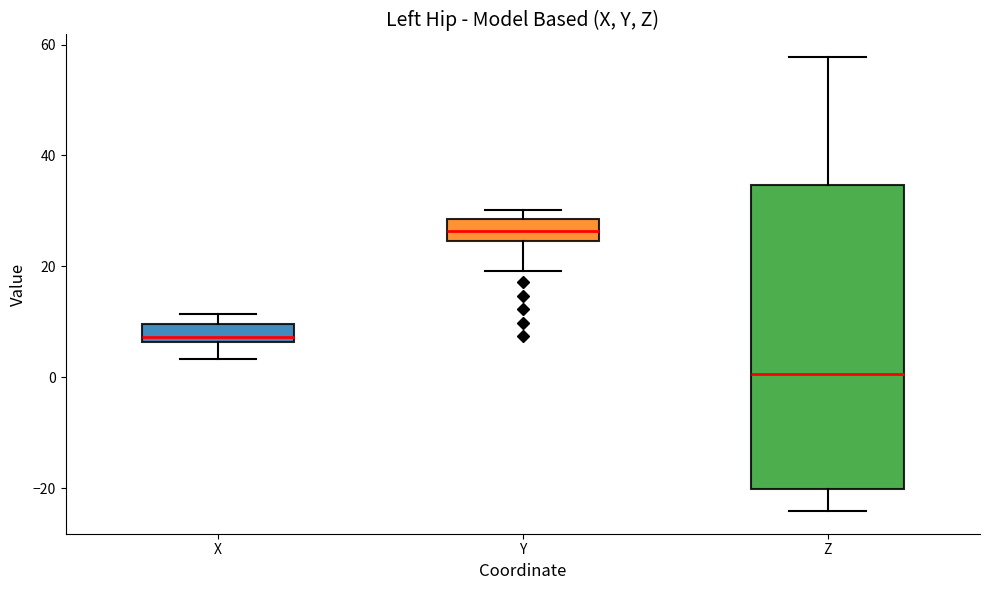

Where does the lower whisker of the box for X end on the y-axis? The values are not printed on the chart, so give them approximately, as read against the axis.

4